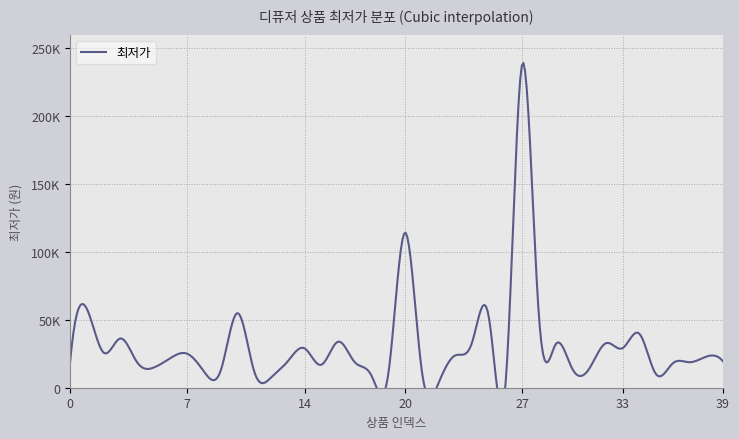

What is the sum of all values?

1239780